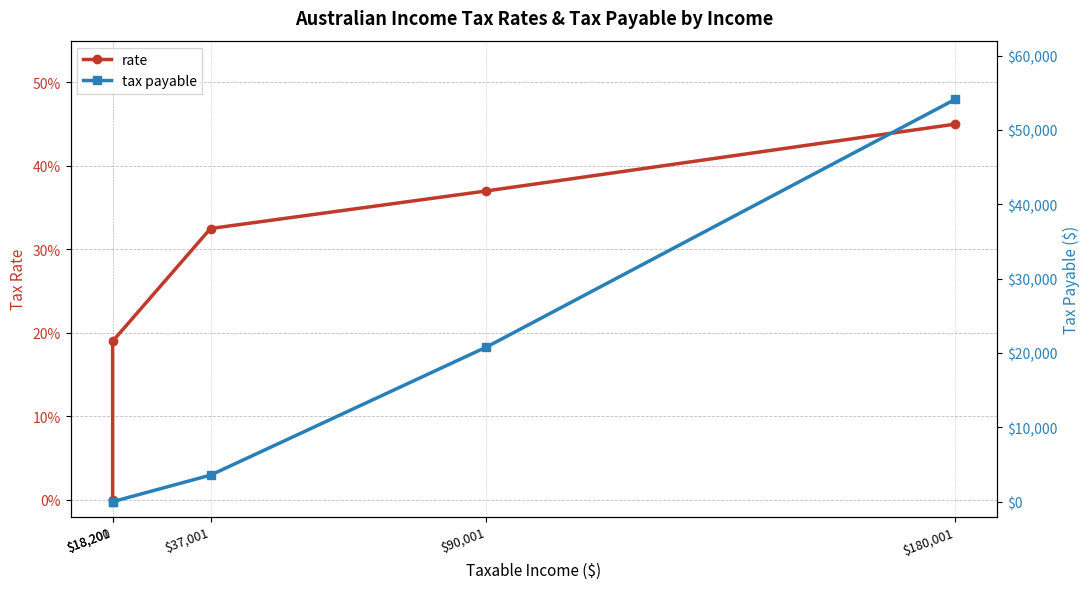

At $18,200, list the series in order from smallest to largest.

rate, tax payable